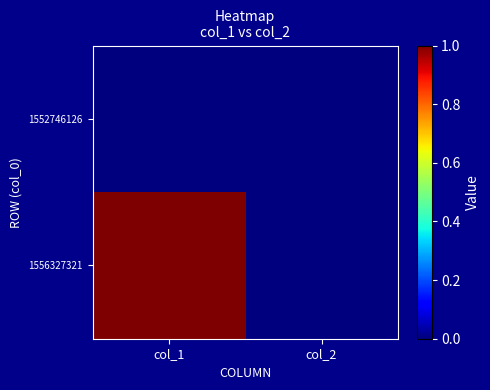

Reading left to right, extract all data points from this chart.

1552746126: col_1=0	col_2=0
1556327321: col_1=1	col_2=0